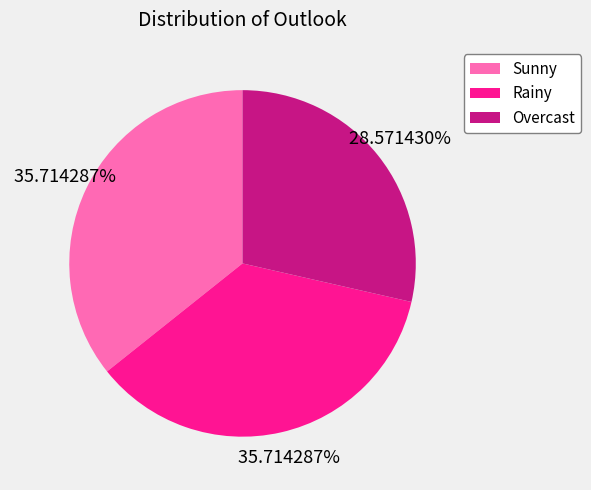

To the nearest percent, what percentage of the pie is Overcast?

29%